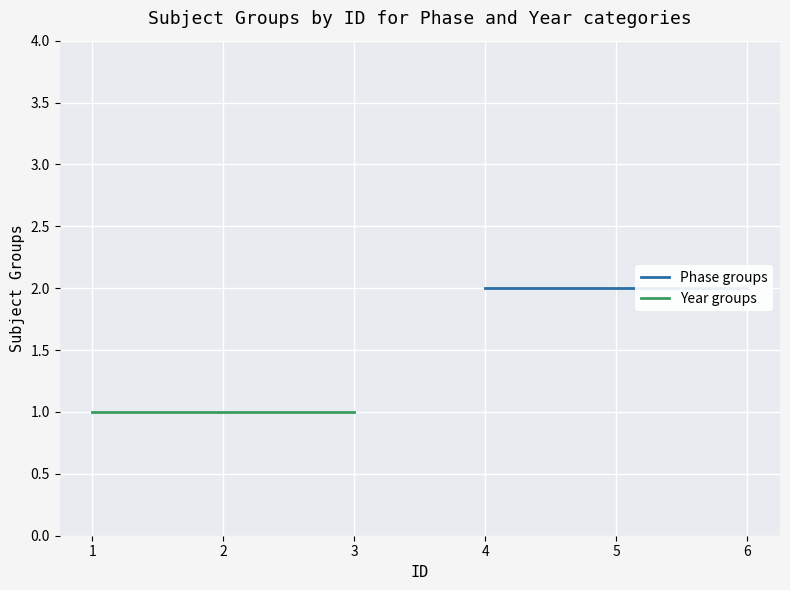

How many lines are shown in the chart?

2